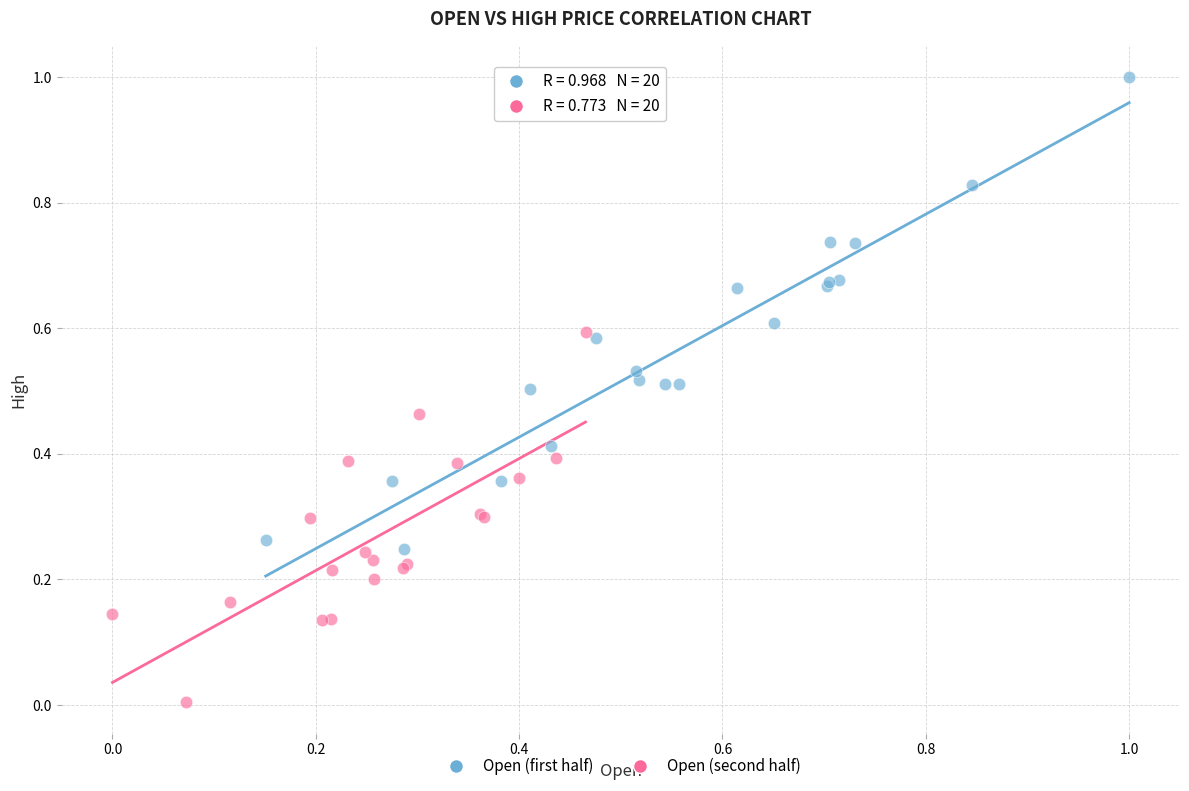

What are all the series names shown in the legend?

Open (first half), Open (second half)